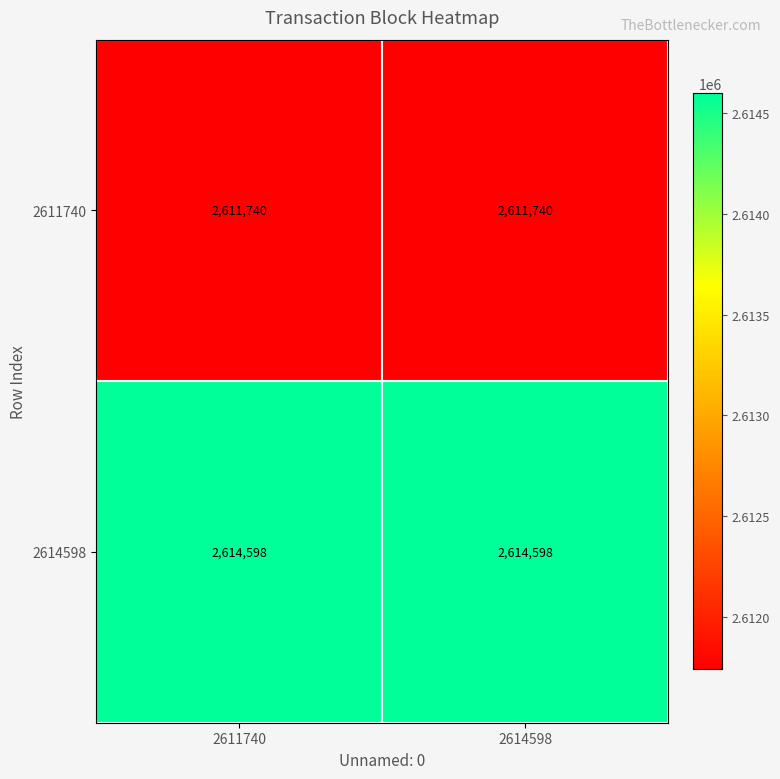

What is the sum of all 2614598 values?

5229196